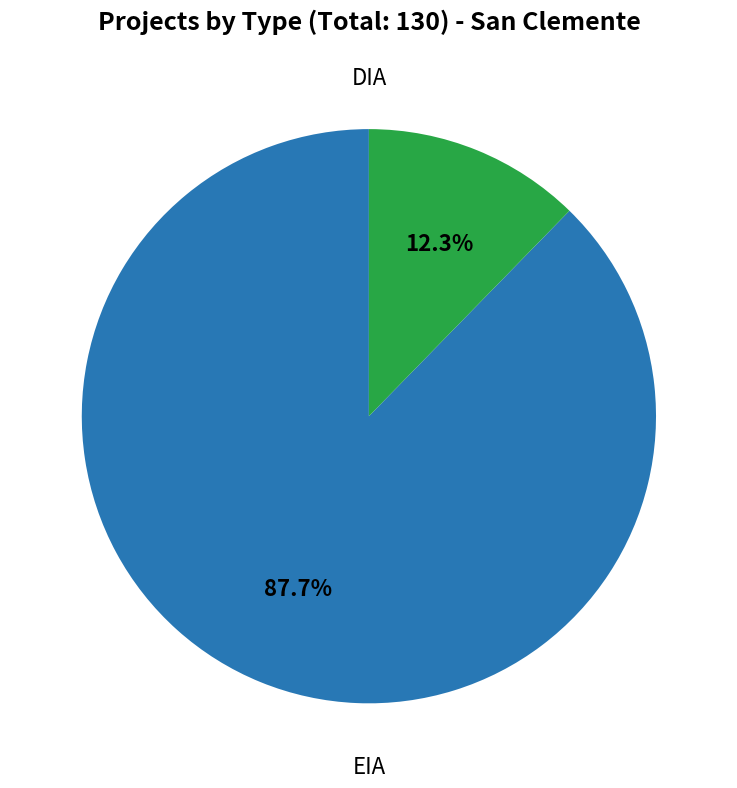

Is there a majority slice in this chart?

Yes